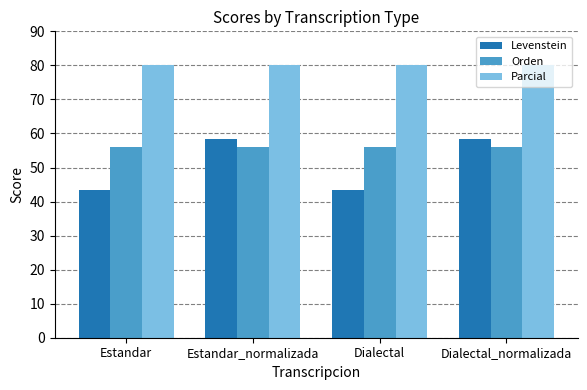

How many values in the Levenstein series are below 58?

2